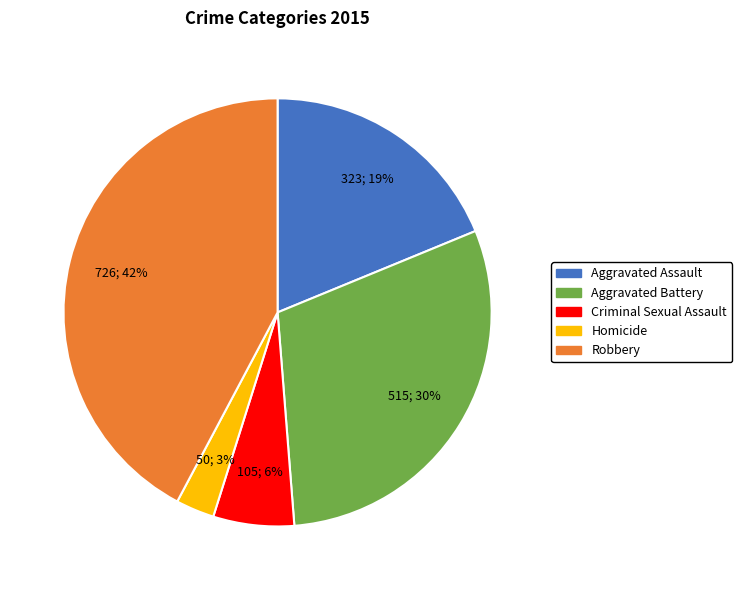

Is there a majority slice in this chart?

No